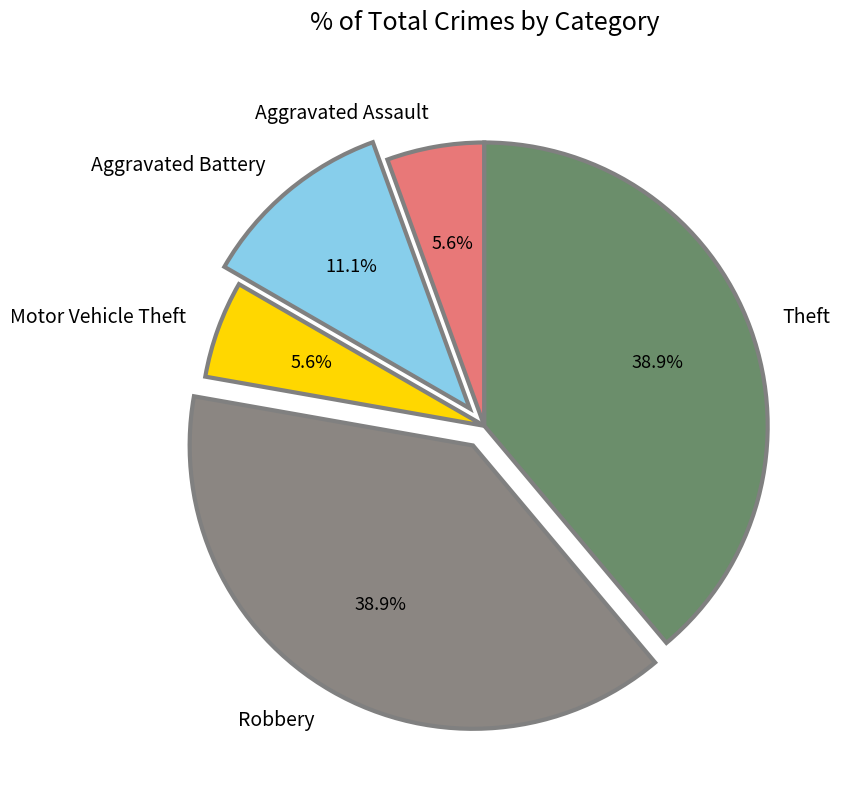

To the nearest percent, what is the difference between the Aggravated Battery and Robbery slice percentages?

28%